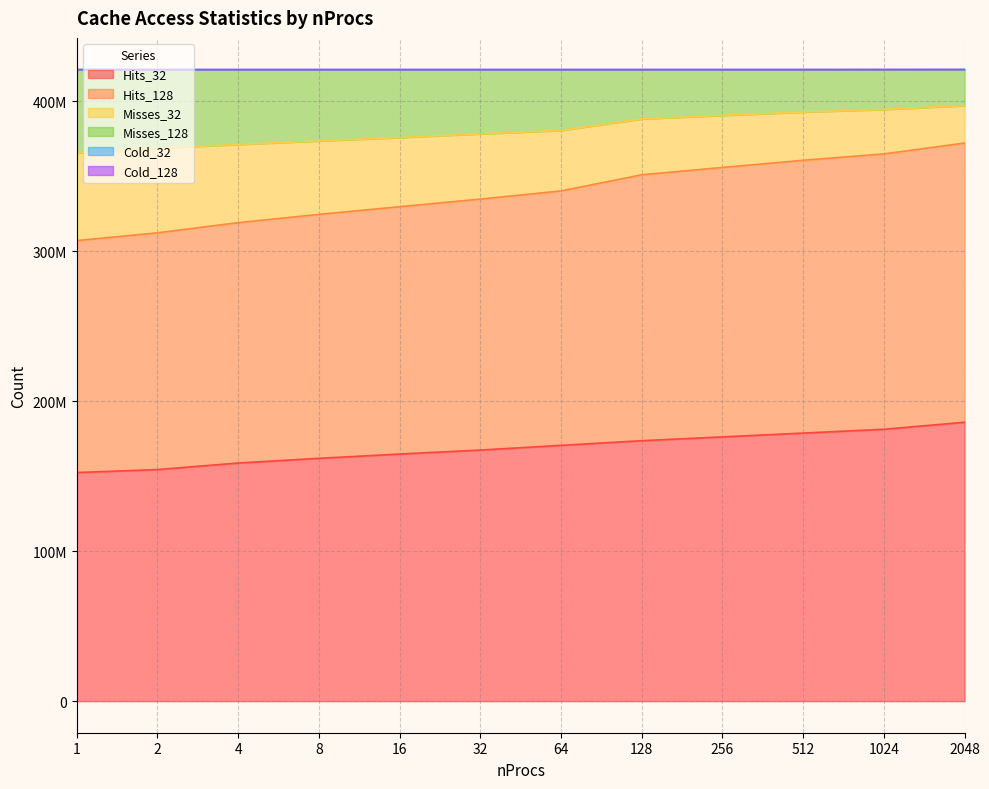

True or false: Cold_32 and Hits_32 cross at least once.

False